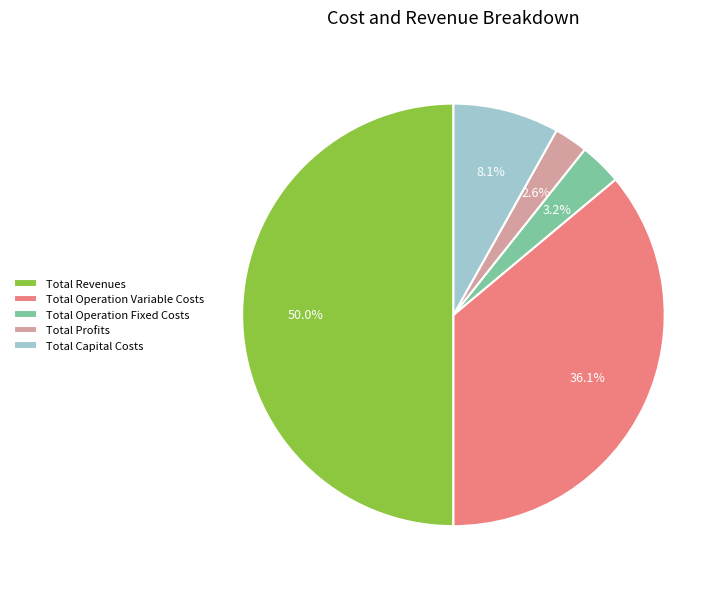

Do Total Operation Fixed Costs and Total Operation Variable Costs together represent more than half of the pie?

No